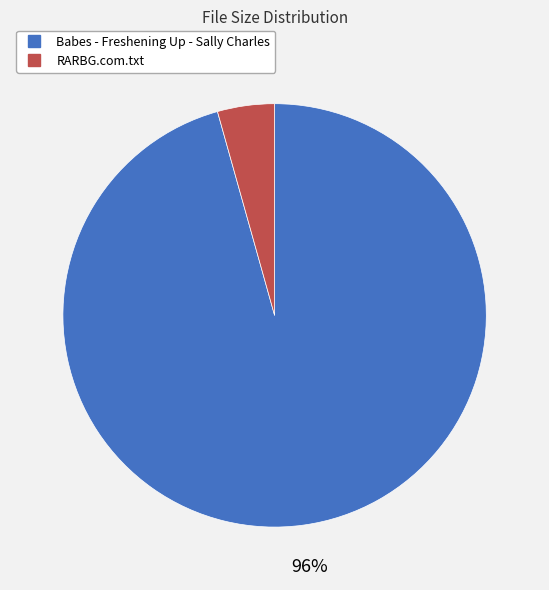

To the nearest percent, what percentage of the pie is Babes - Freshening Up - Sally Charles?

96%